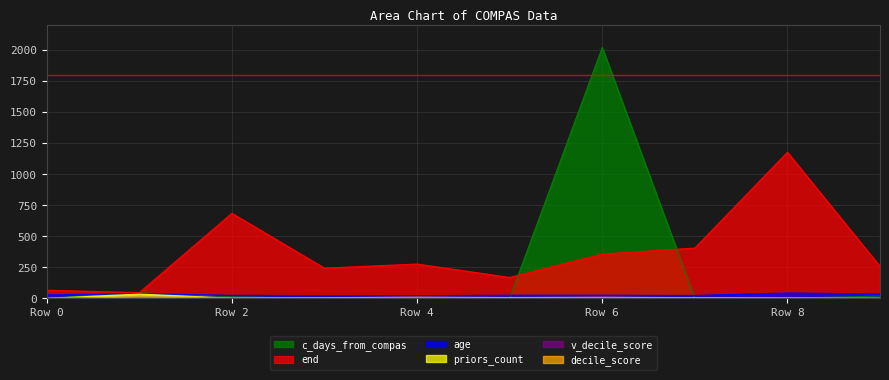

At which label does c_days_from_compas first exceed 1?

1